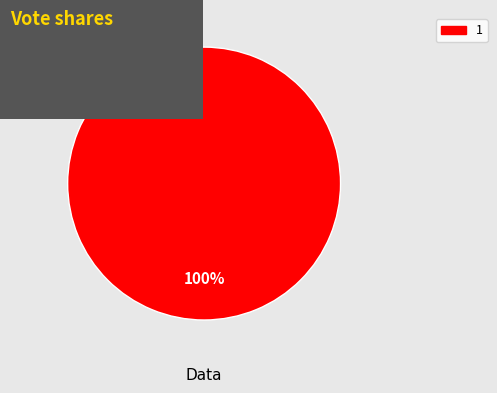

Does any single category account for the majority?

Yes